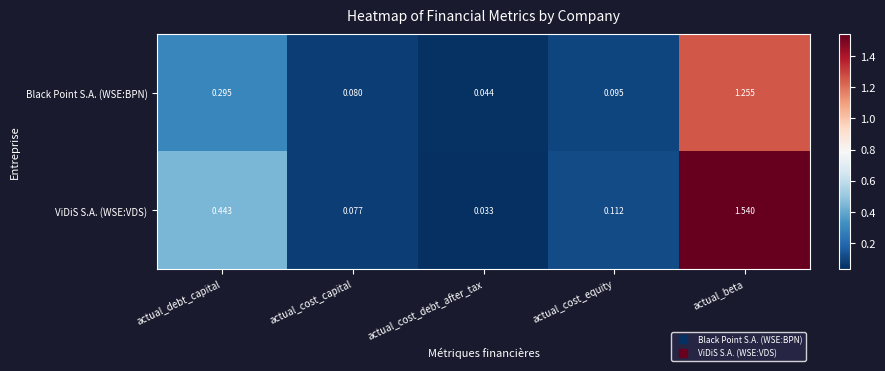

Which series has the widest spread of values?

ViDiS S.A. (WSE:VDS)